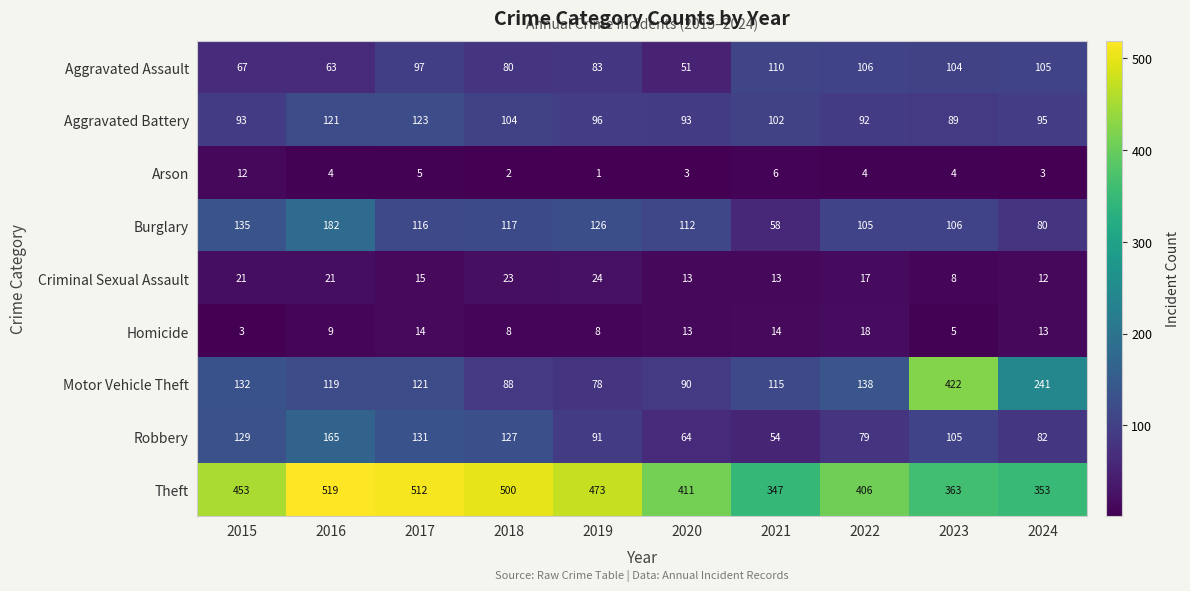

How many distinct data groups are displayed?

9